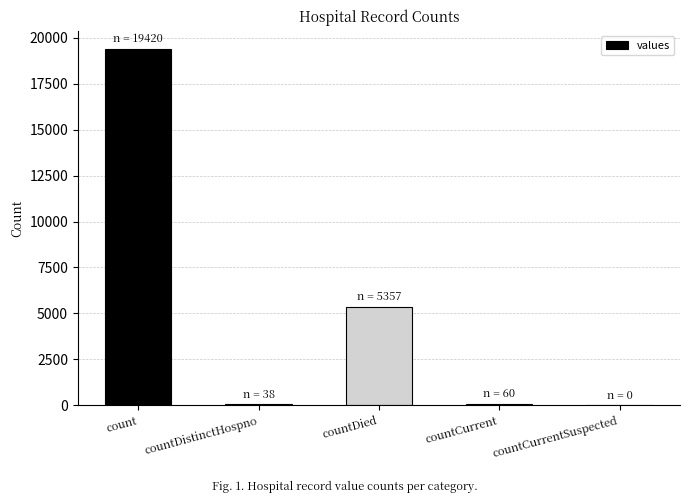

Approximately how many times larger is the value at countDied compared to count?

0.3